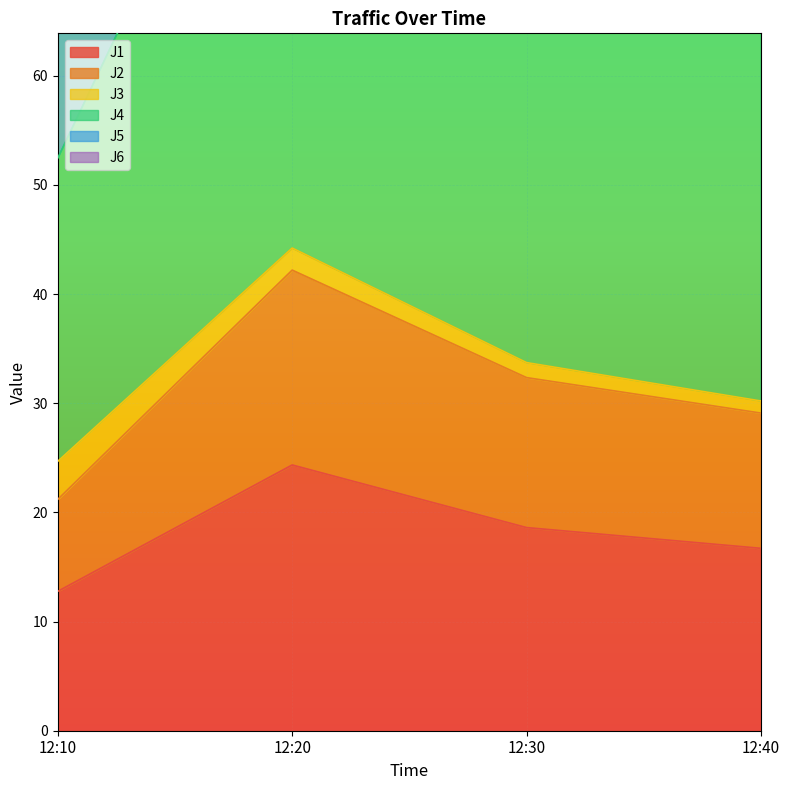

What is the total value across all series at 12:40?

318.5